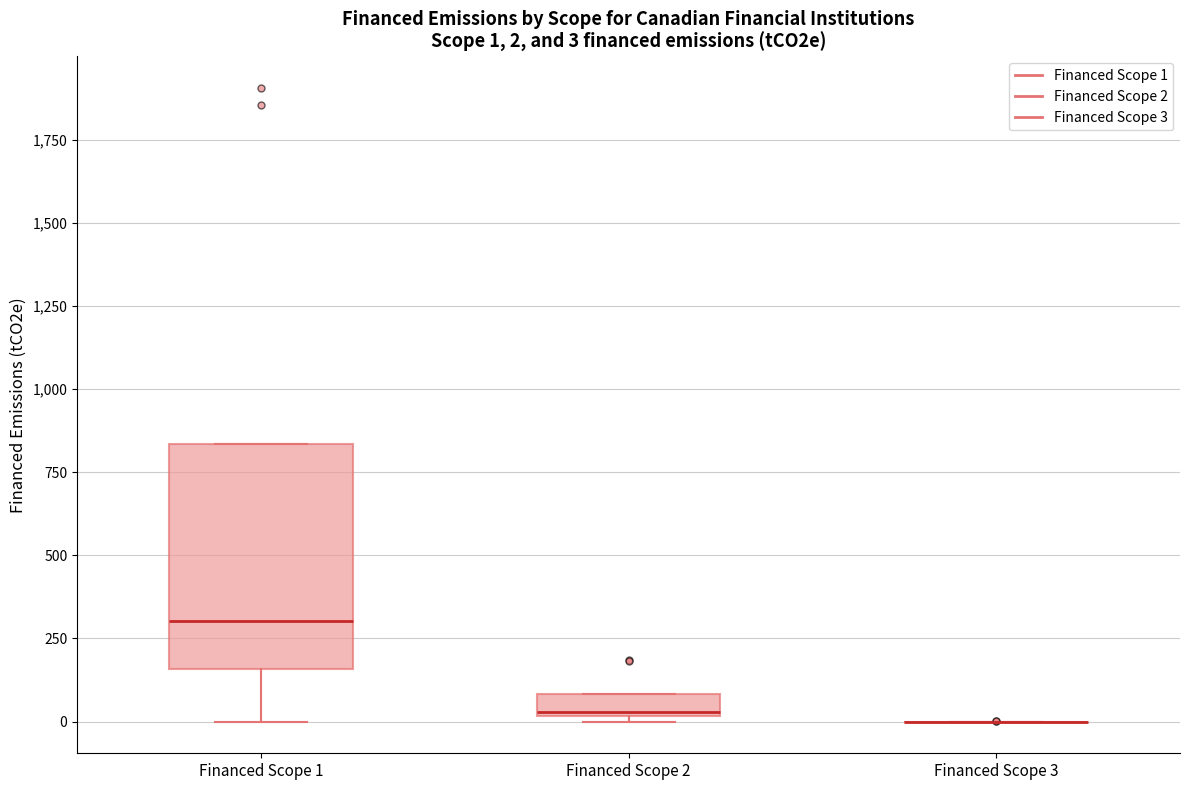

Which box is the tallest, from its lower edge to its upper edge?

Financed Scope 1